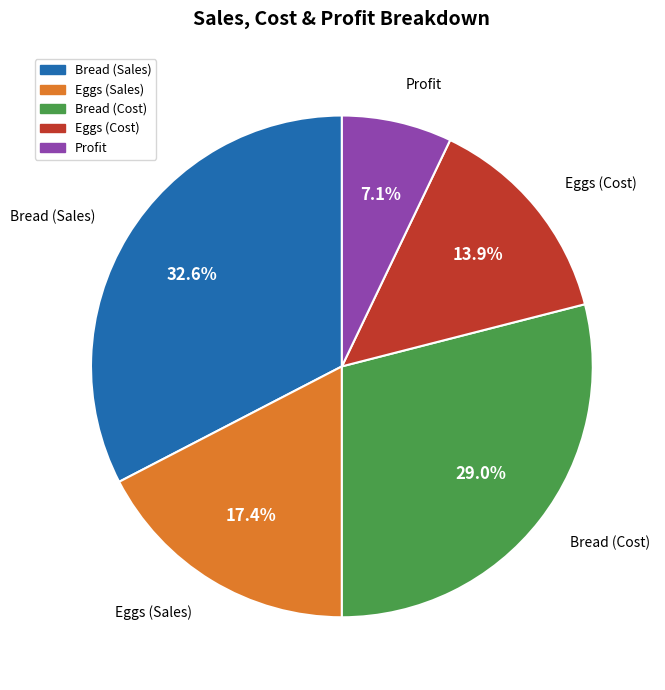

Which has a higher value, Bread (Cost) or Bread (Sales)?

Bread (Sales)